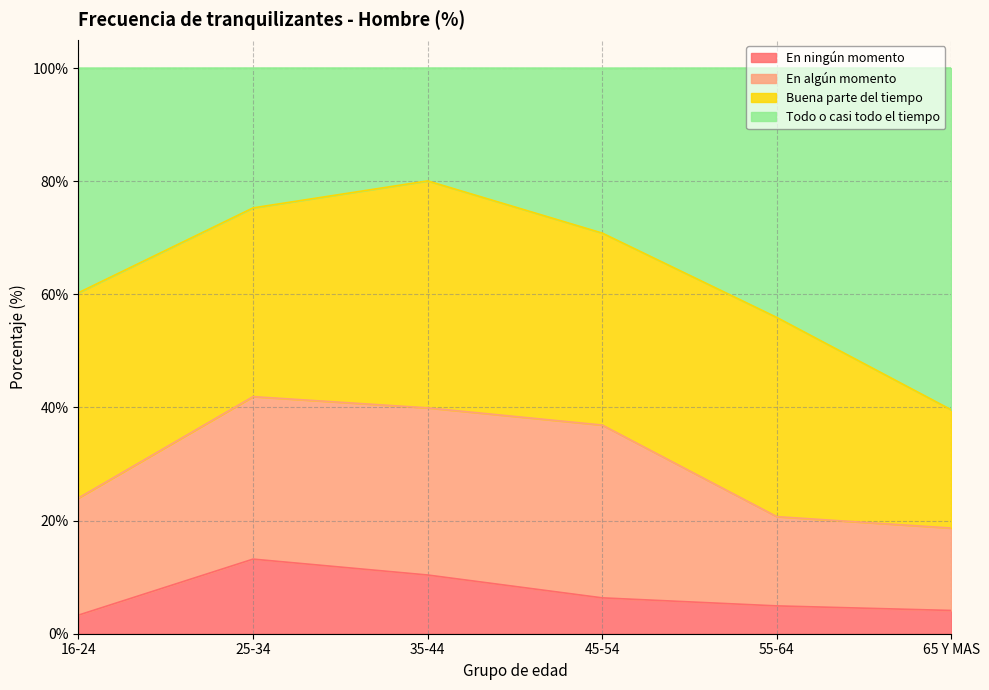

Does the chart display data point markers on the line(s)?

No